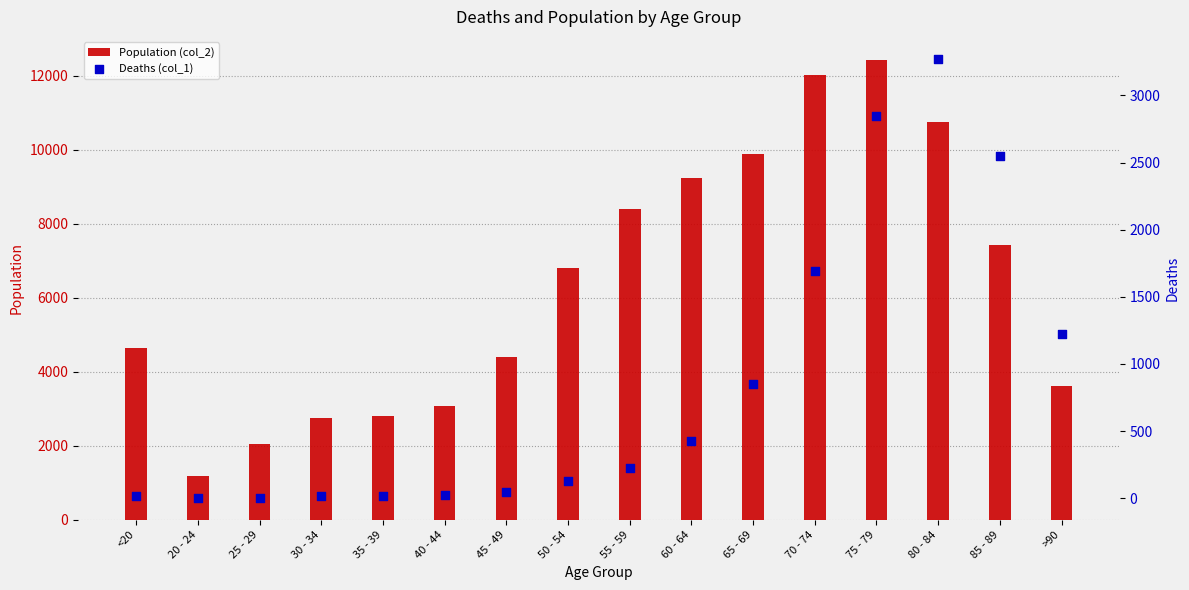

What is the total value across all series at >90?

4828